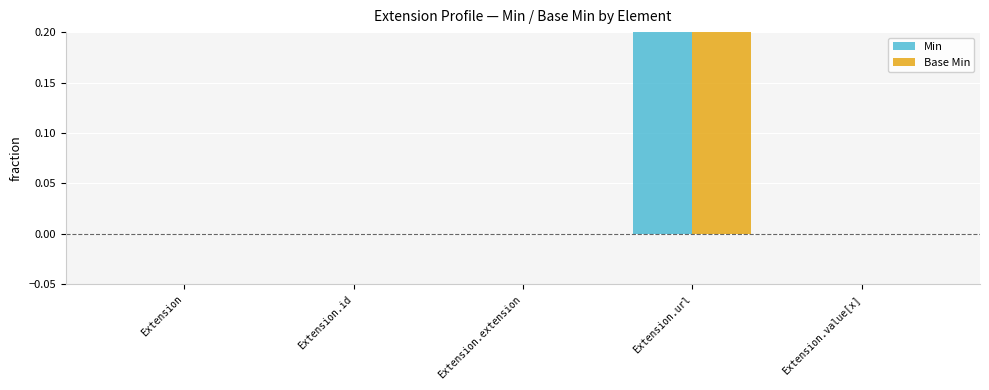

How many bars are there in total?

10